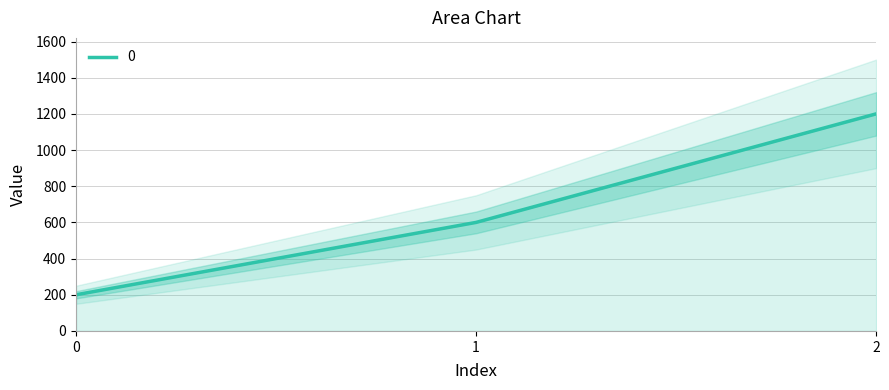

Reading left to right, list all the values displayed in this chart.

0=200	1=600	2=1200